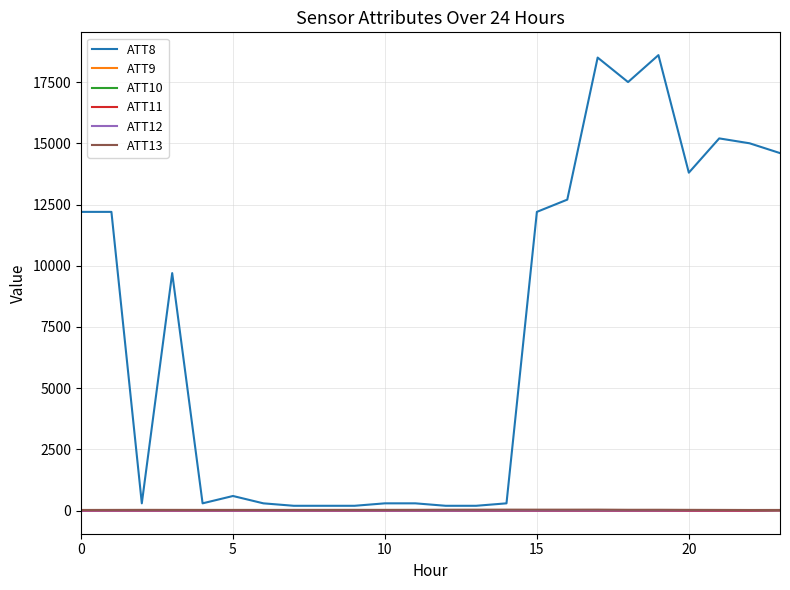

What is the average value of the ATT10 series?

-8.9